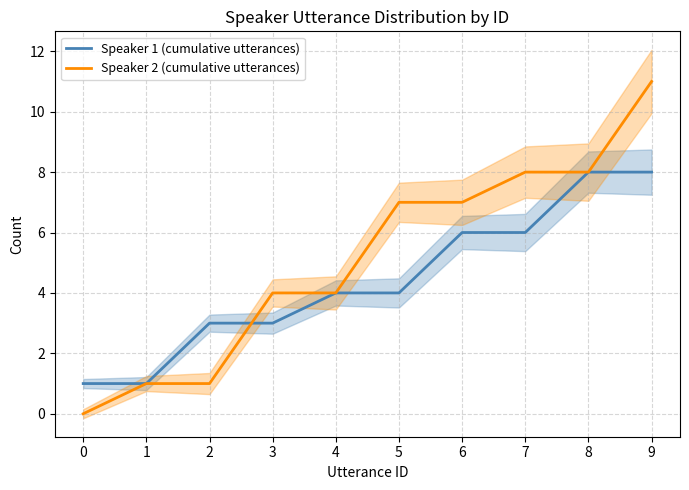

At how many categories does at least one series exceed 7?

3